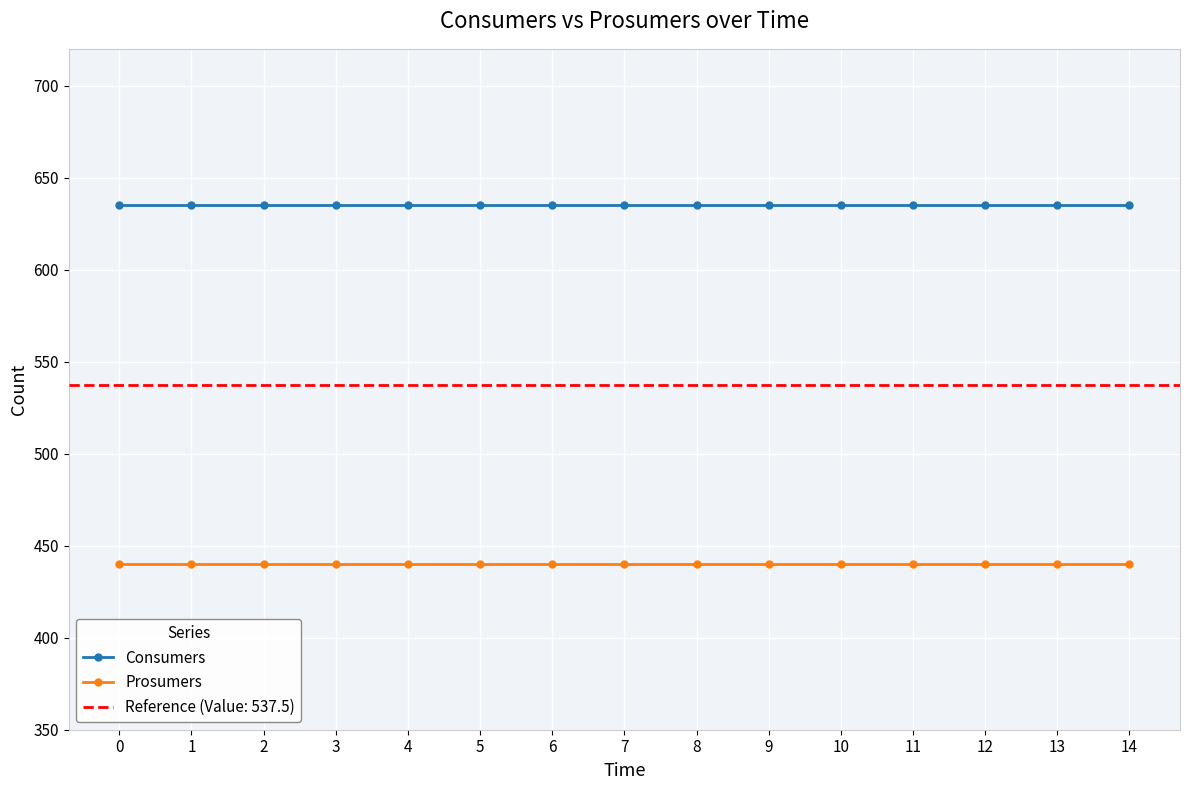

List the labels in order of Prosumers value, largest first.

0, 1, 2, 3, 4, 5, 6, 7, 8, 9, 10, 11, 12, 13, 14